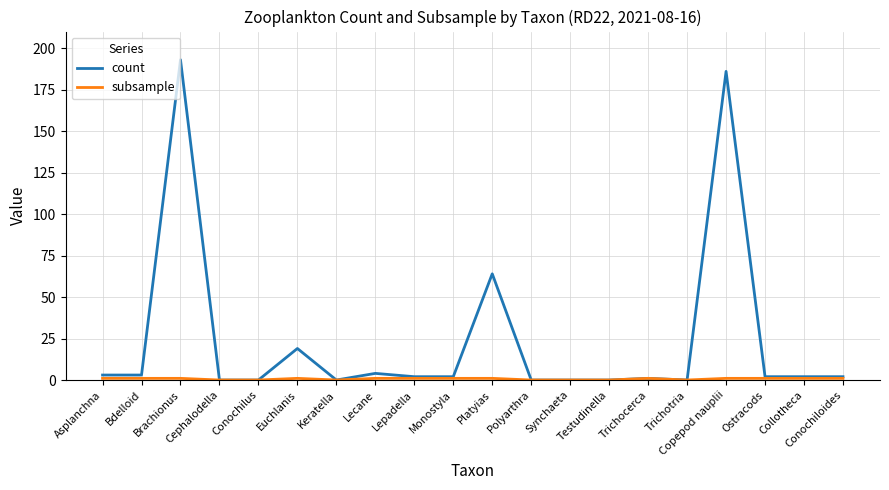

How many lines are shown in the chart?

2